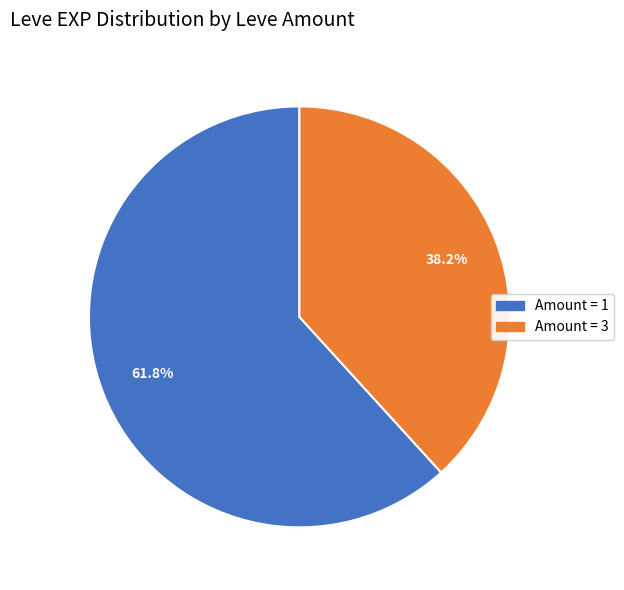

Is there a majority slice in this chart?

Yes